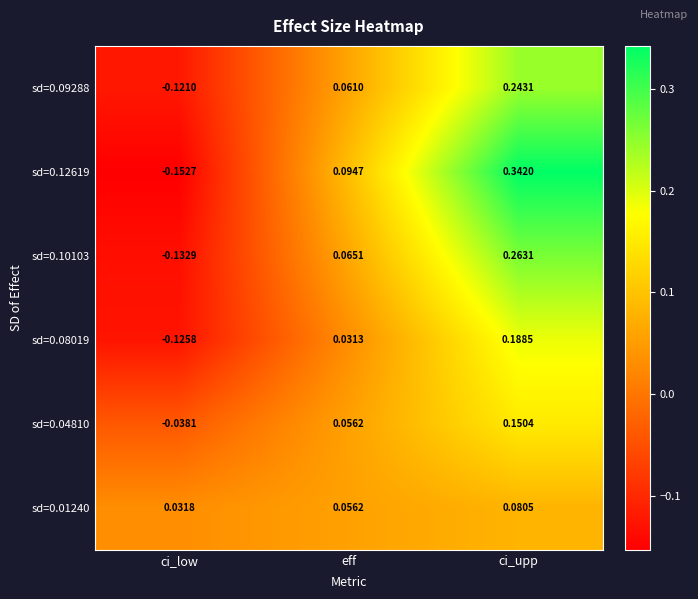

Which category has the highest value in the sd=0.04810 series?

ci_upp